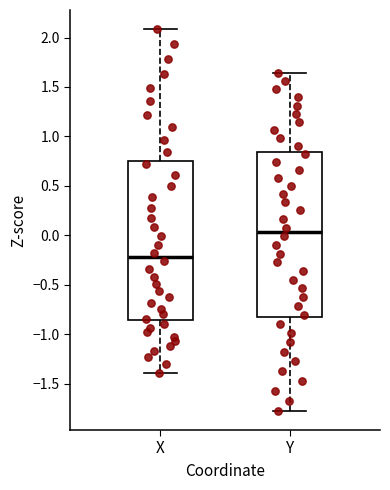

Reading left to right, transcribe this box plot: for each box, give where its median line is, the range the box spans, and where its two whiskers end, as read against the y-axis. The values are not printed on the chart, so give them approximately, as read against the axis.

X: median -0.20, box -0.85 to 0.75, whiskers -1.40 to 2.10
Y: median 0.05, box -0.80 to 0.85, whiskers -1.75 to 1.65